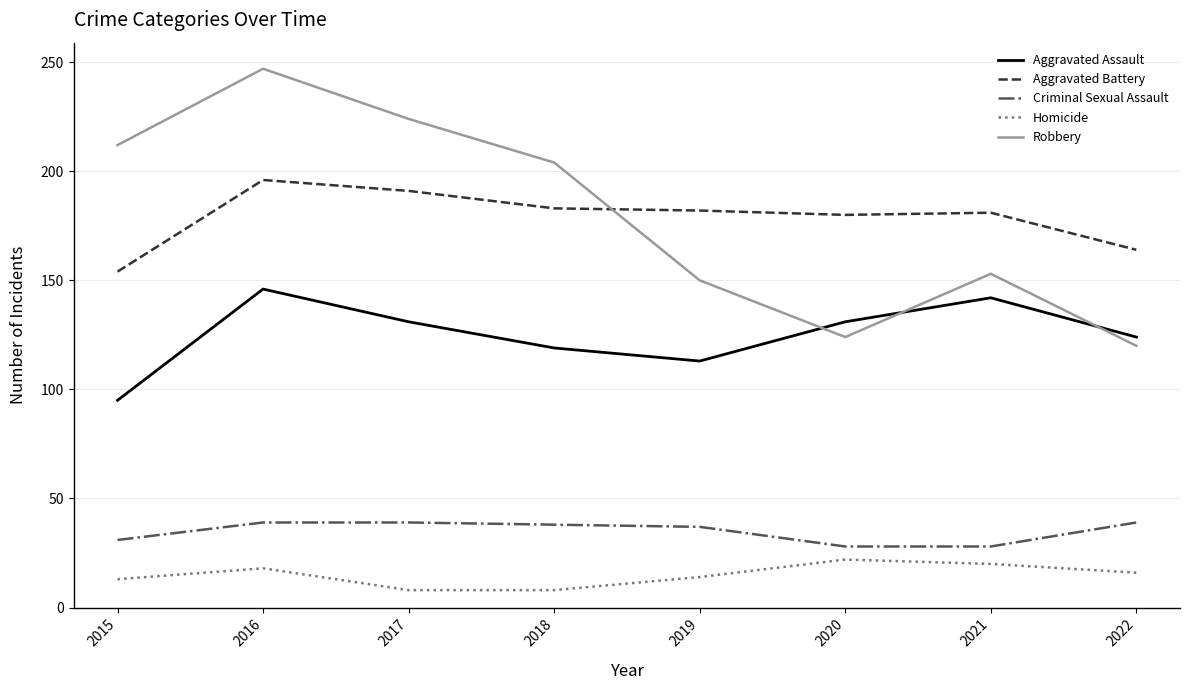

Is it true that Aggravated Assault equals 119 at 2018?

True